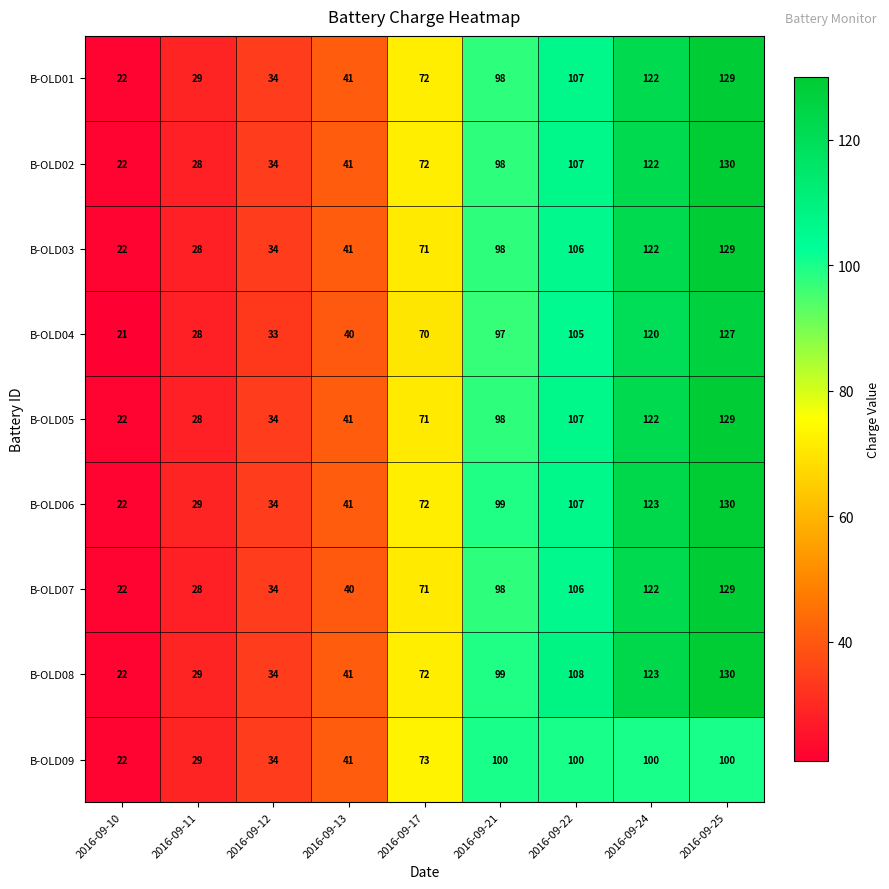

What is the total value across all series at 2016-09-24?

1076